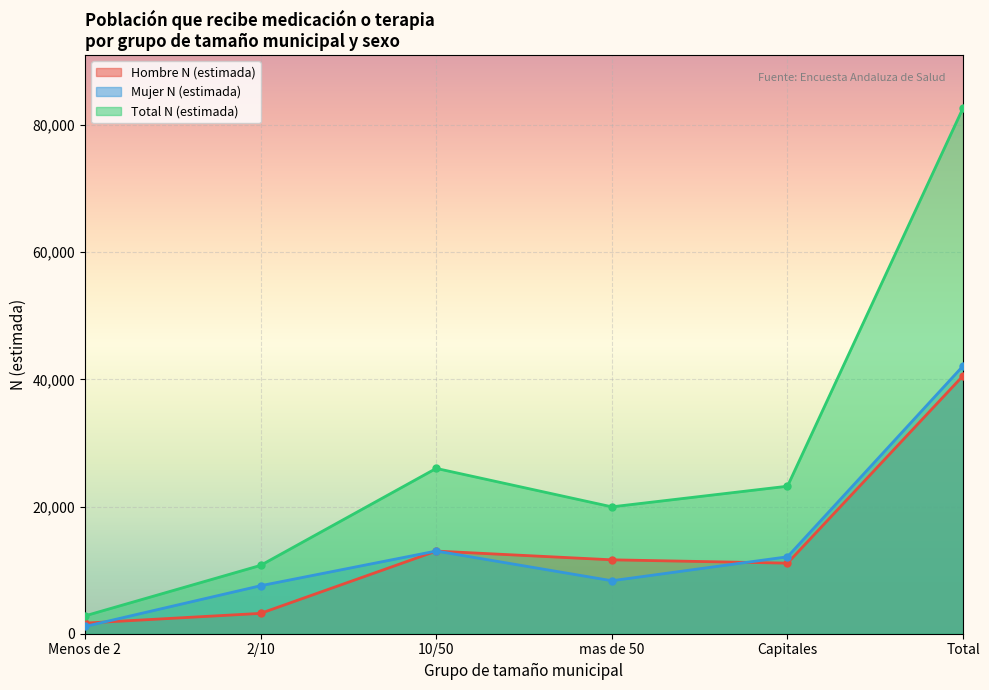

How many lines are shown in the chart?

3